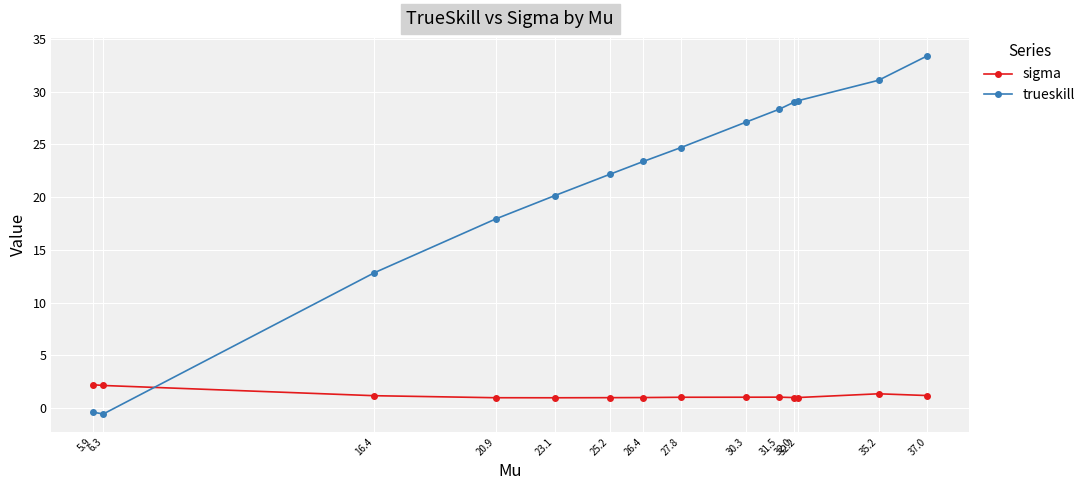

True or false: sigma has more than 0 points higher than both neighbors.

True